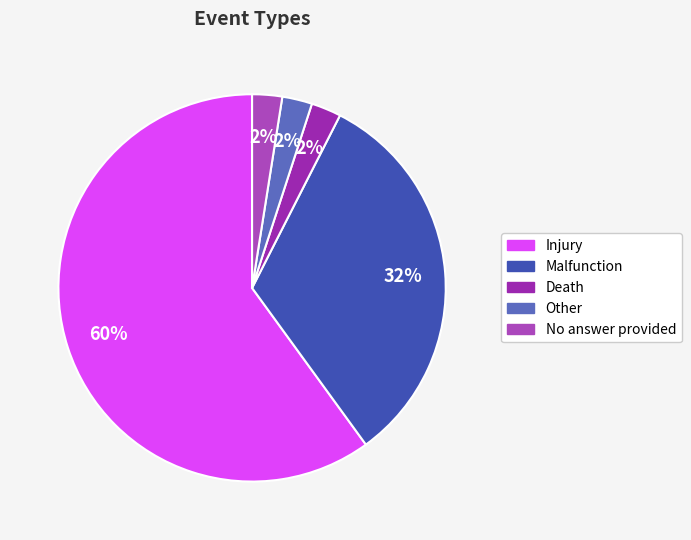

Rank the categories by value from lowest to highest.

Death, Other, No answer provided, Malfunction, Injury